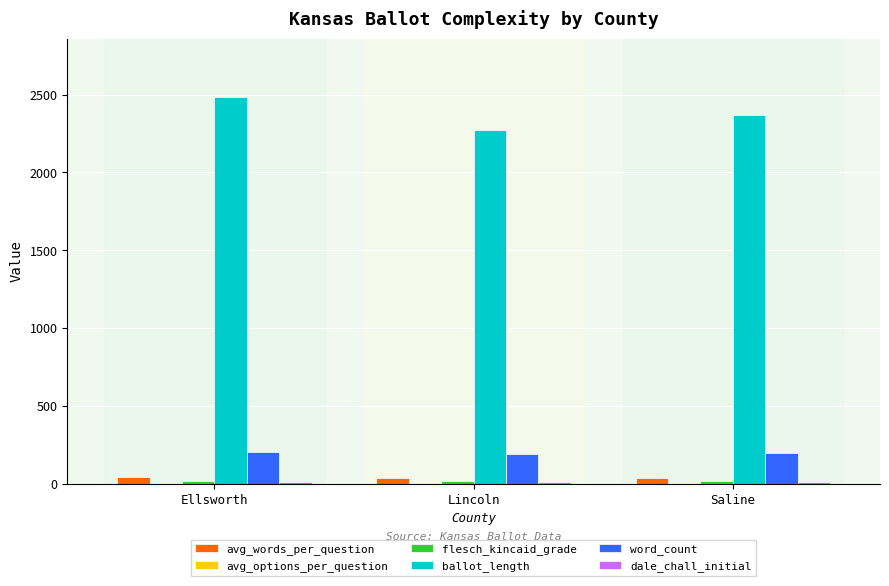

What is the sum of all avg_words_per_question values?

116.8